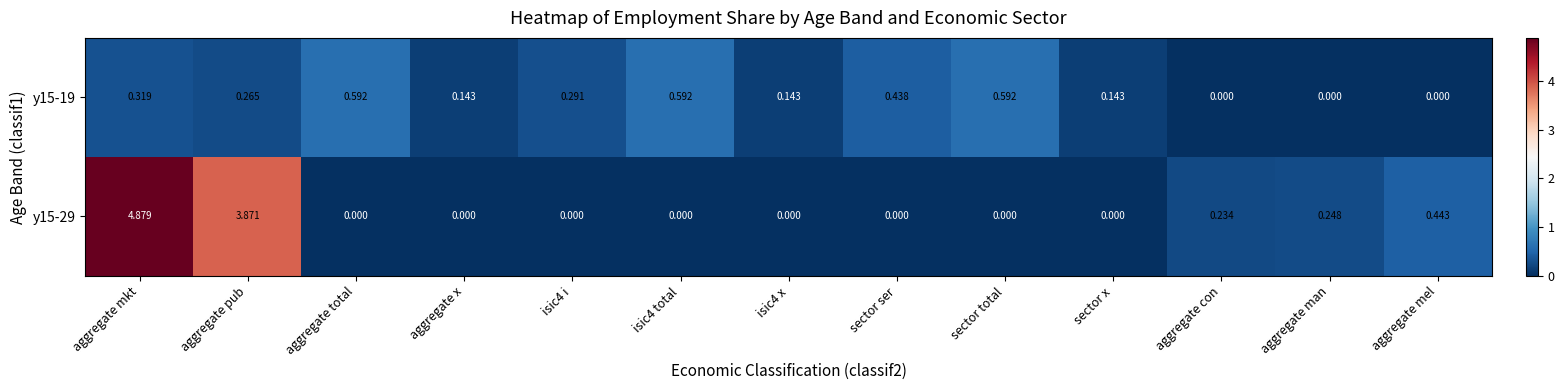

Which category has the highest value across all series?

aggregate mkt